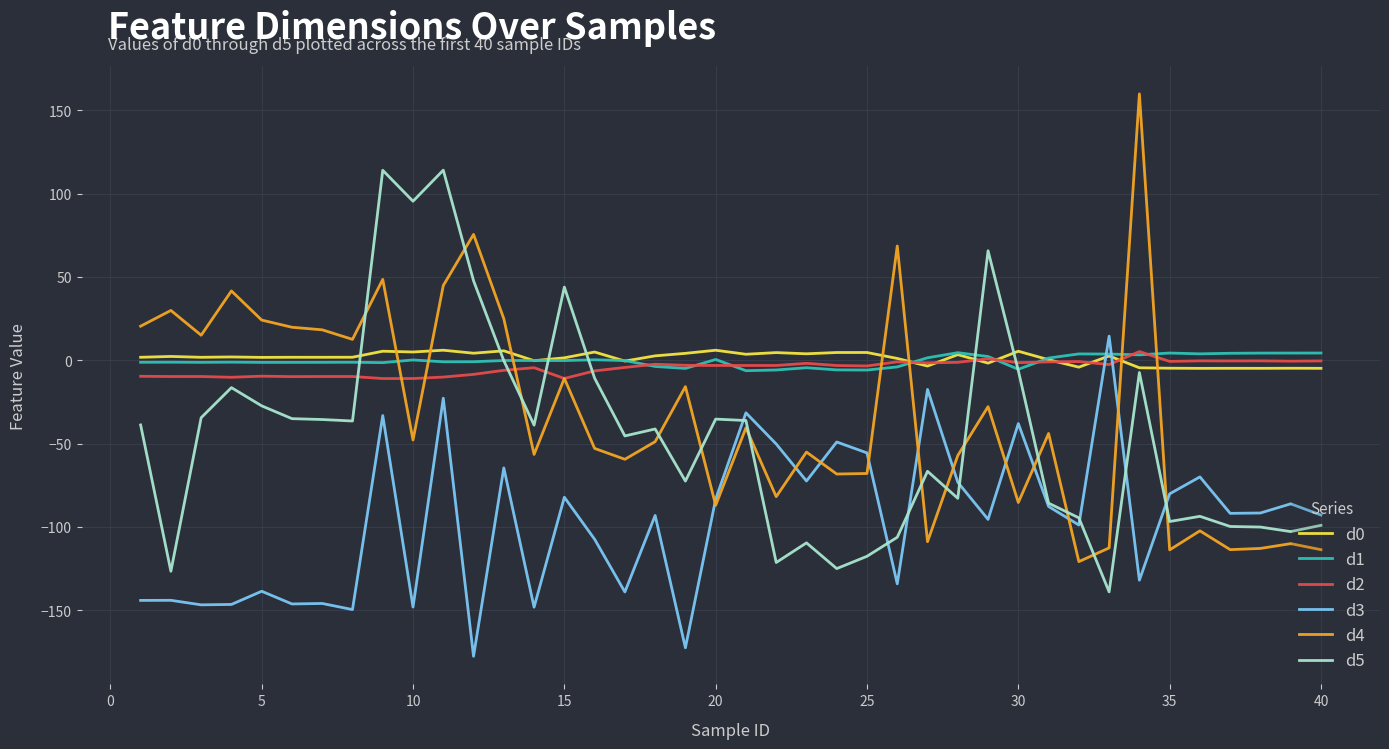

Which series ends up on top after the final intersection of d5 and d1?

d1